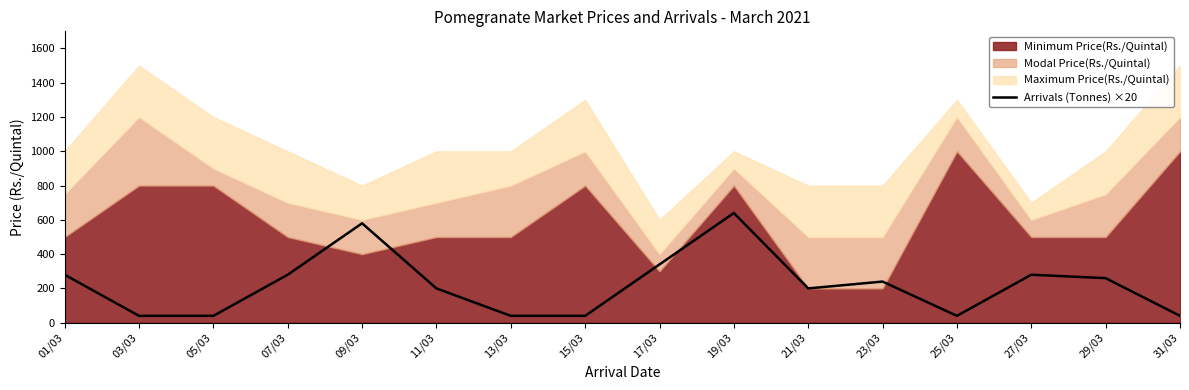

What is the label of the 2nd point from the right?

29/03